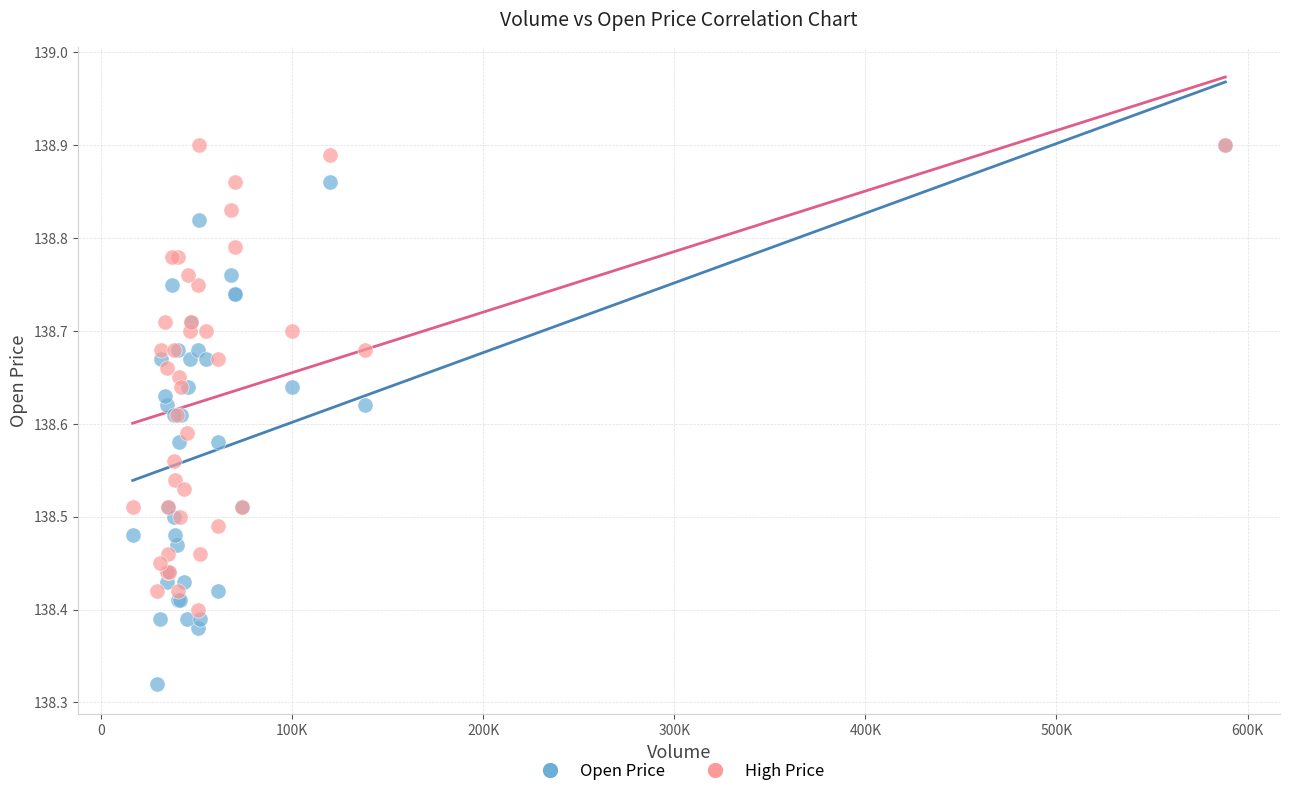

What are all the series names shown in the legend?

Open Price, High Price